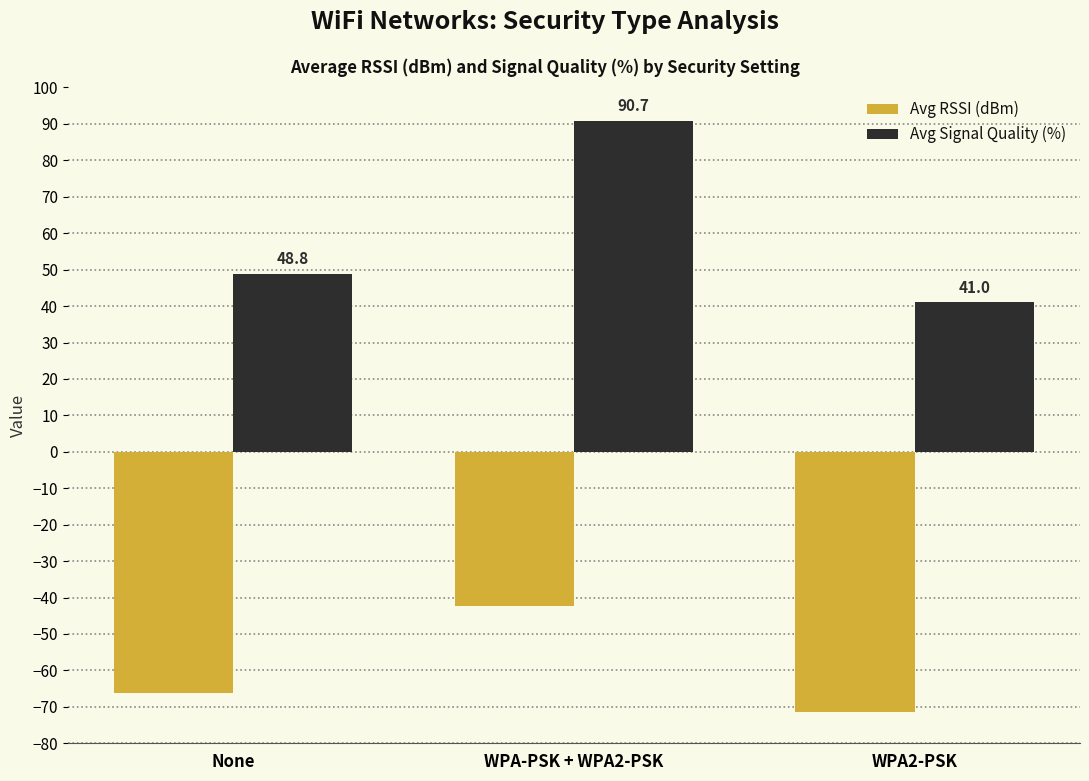

How many groups of bars are there?

3